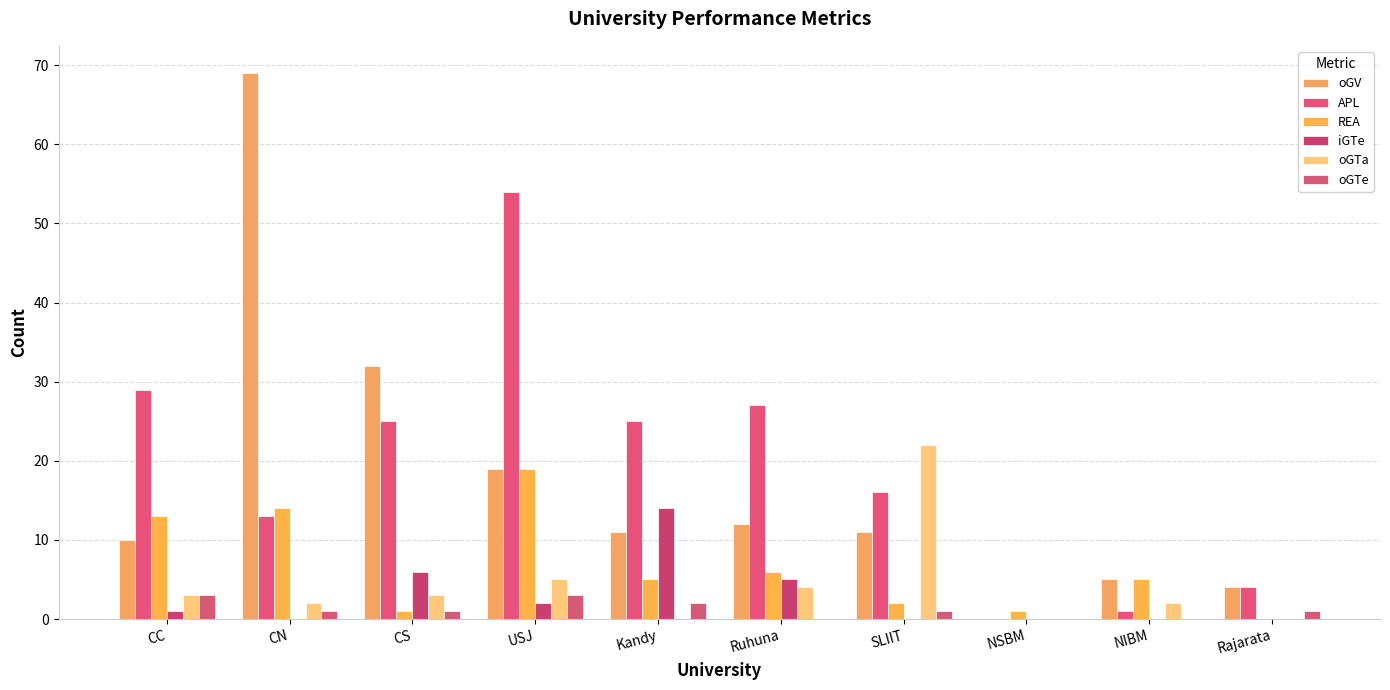

What is the value of the oGTa bar at the 2nd from the left?

2